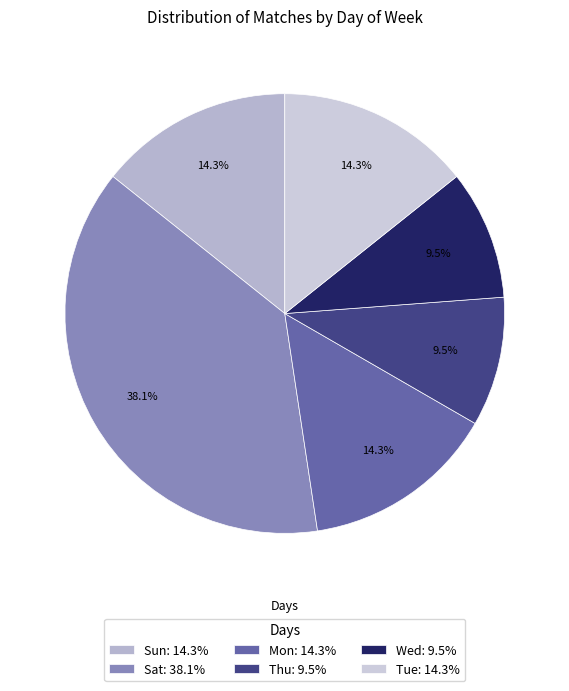

Which slice is the largest?

Sat